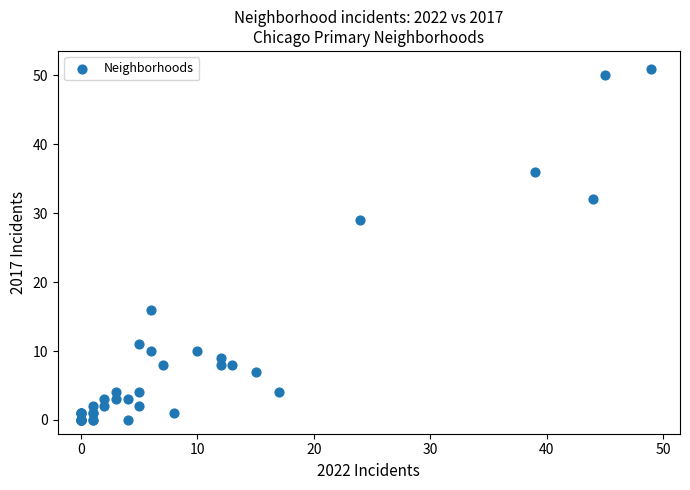

What Y value in the scatter plot is closest to 25?

29